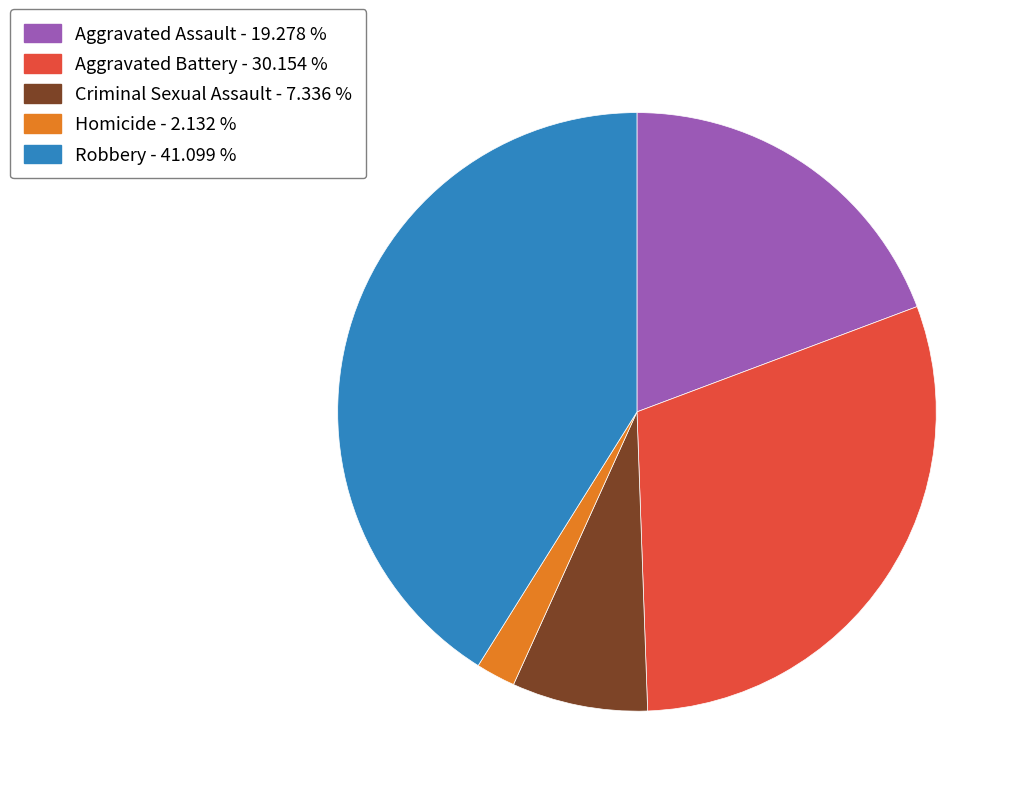

True or false: Aggravated Assault accounts for 25% of the total.

False